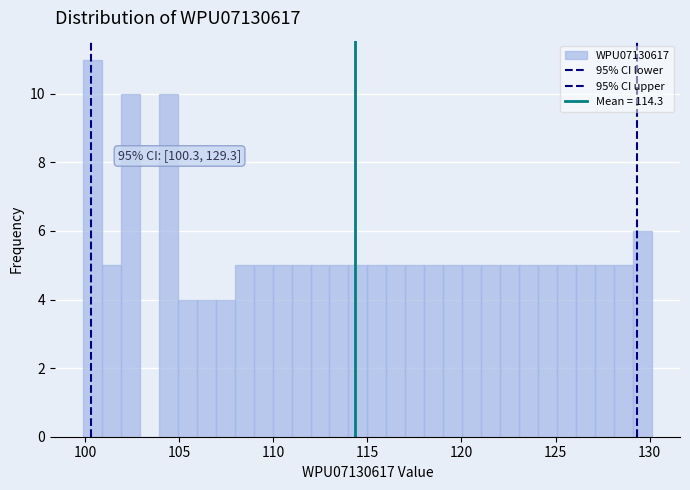

Read against the x-axis, roughly where is the centre of the tallest bar?

100.5